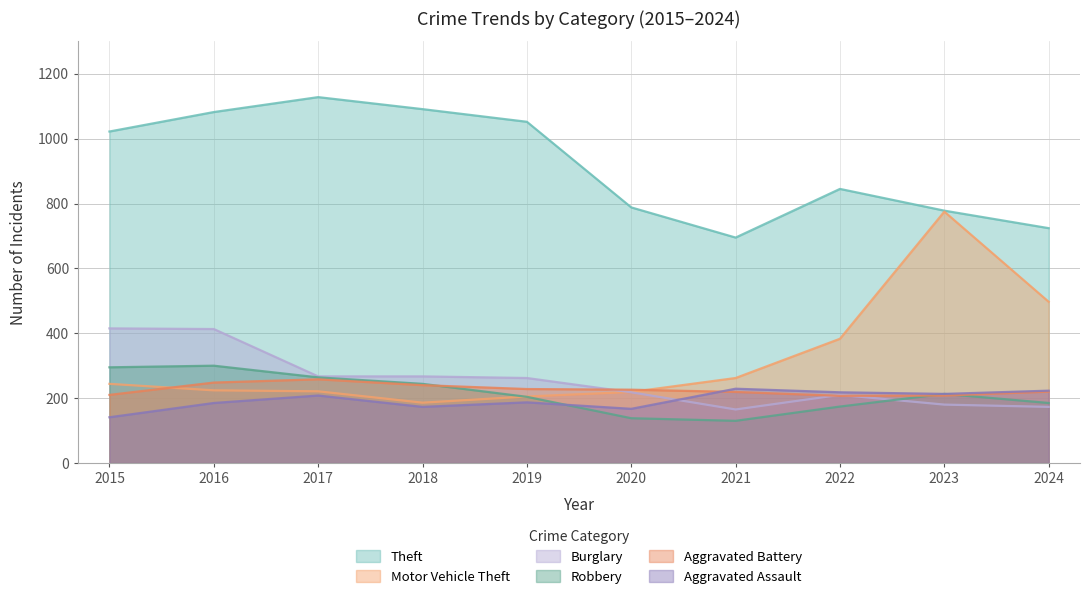

Where is Theft nearest to the value 911?

2022